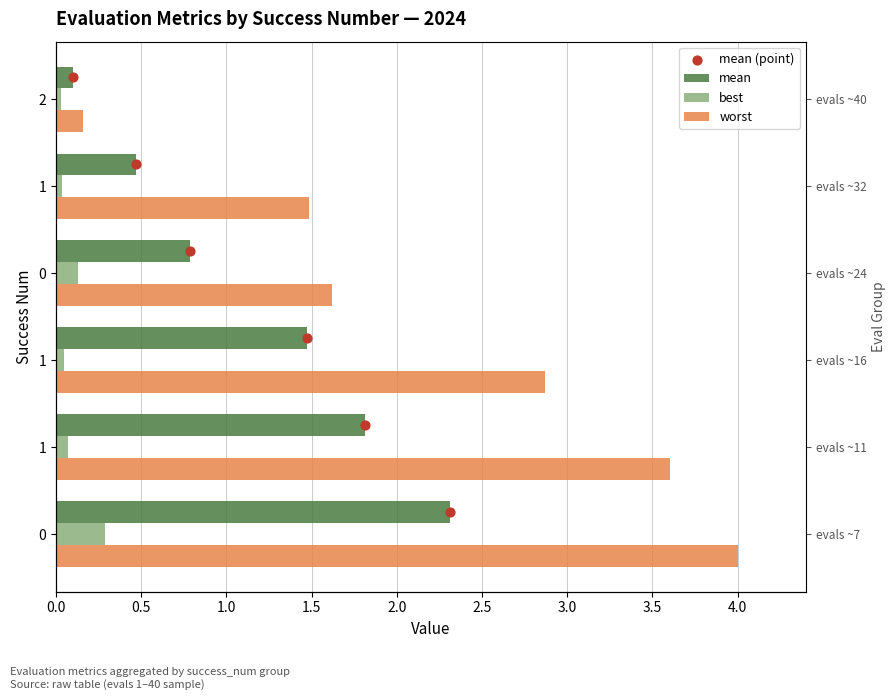

What are all the series names shown in the legend?

mean, best, worst, mean (point)